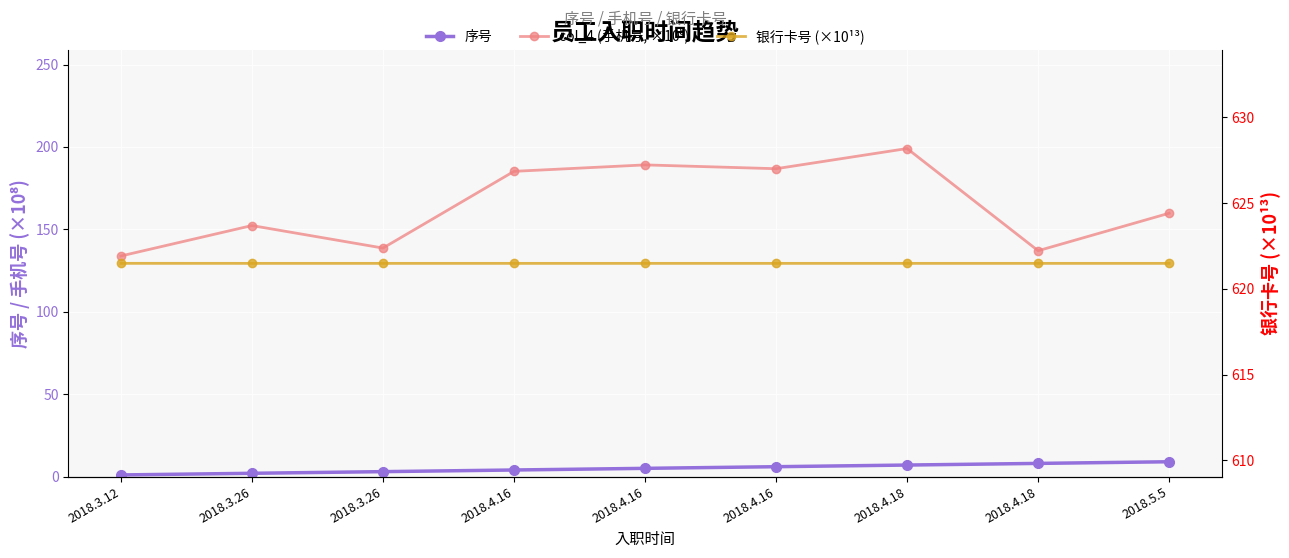

The 序号 series shows 6.0 at 2018.4.16. True or false?

True